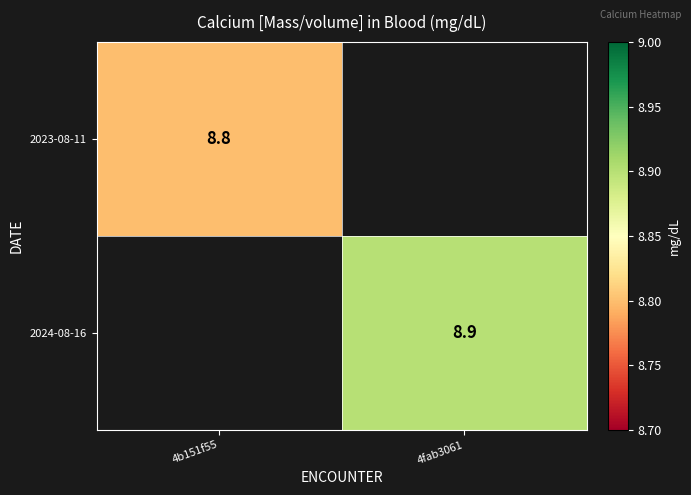

The value of 2024-08-16 at 4fab3061 is 8.9. True or false?

True